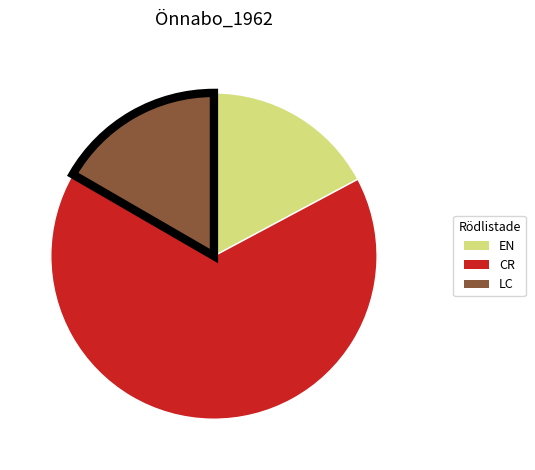

Does any single category account for the majority?

Yes